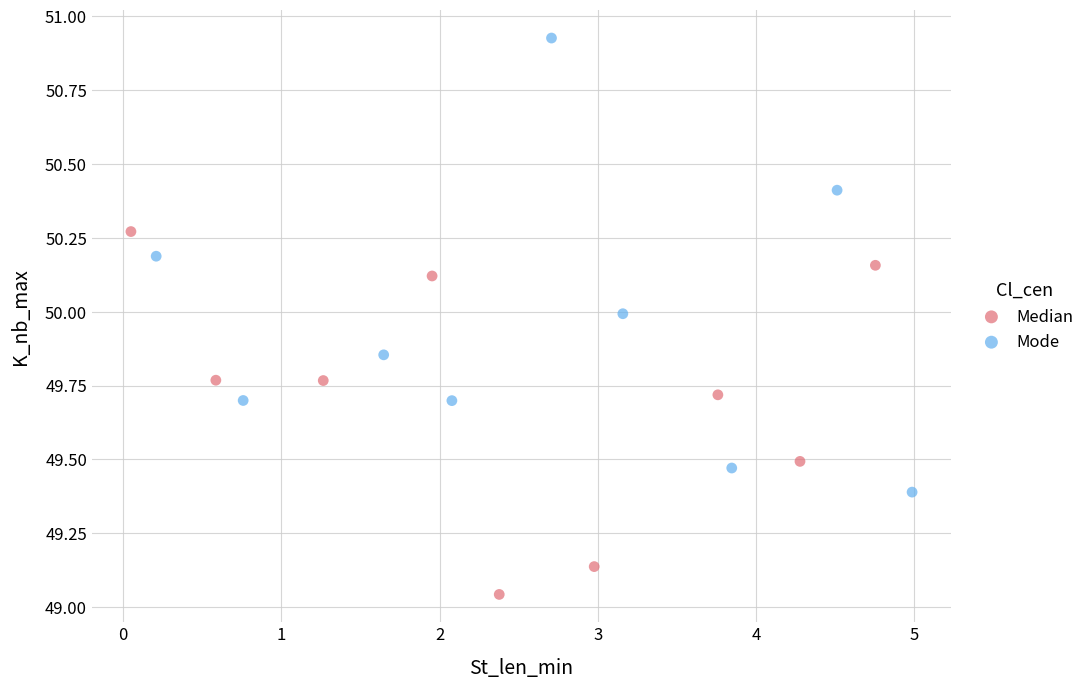

Which series contains the highest Y value?

Mode